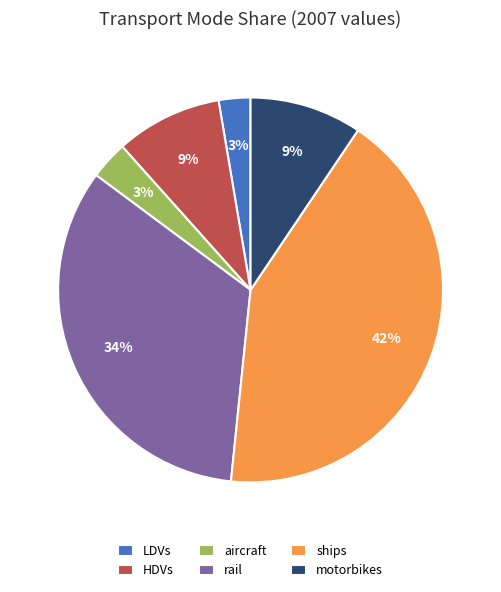

Is there any slice that represents more than half of the pie?

No